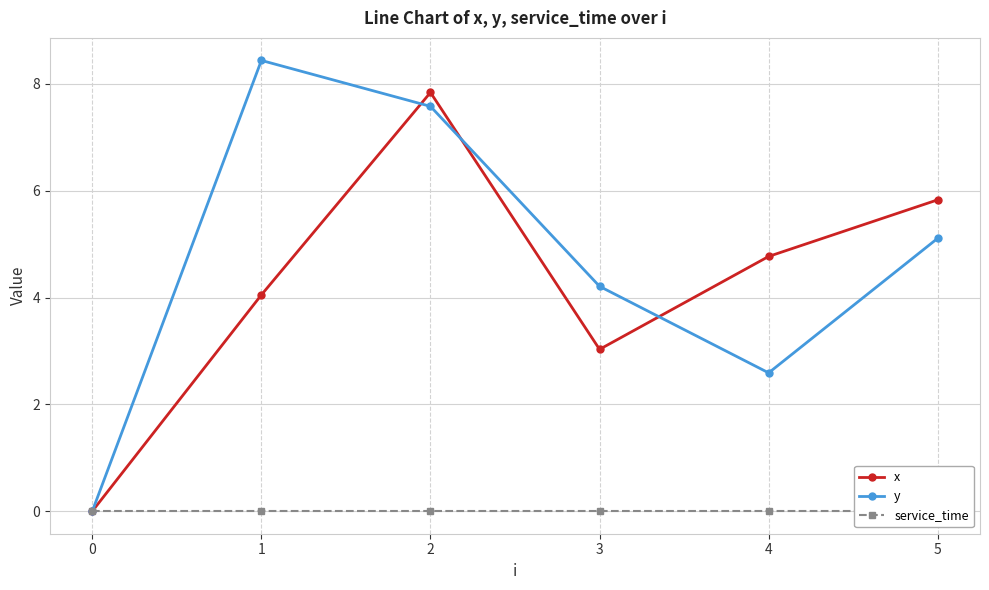

True or false: service_time and y intersect in this chart.

False